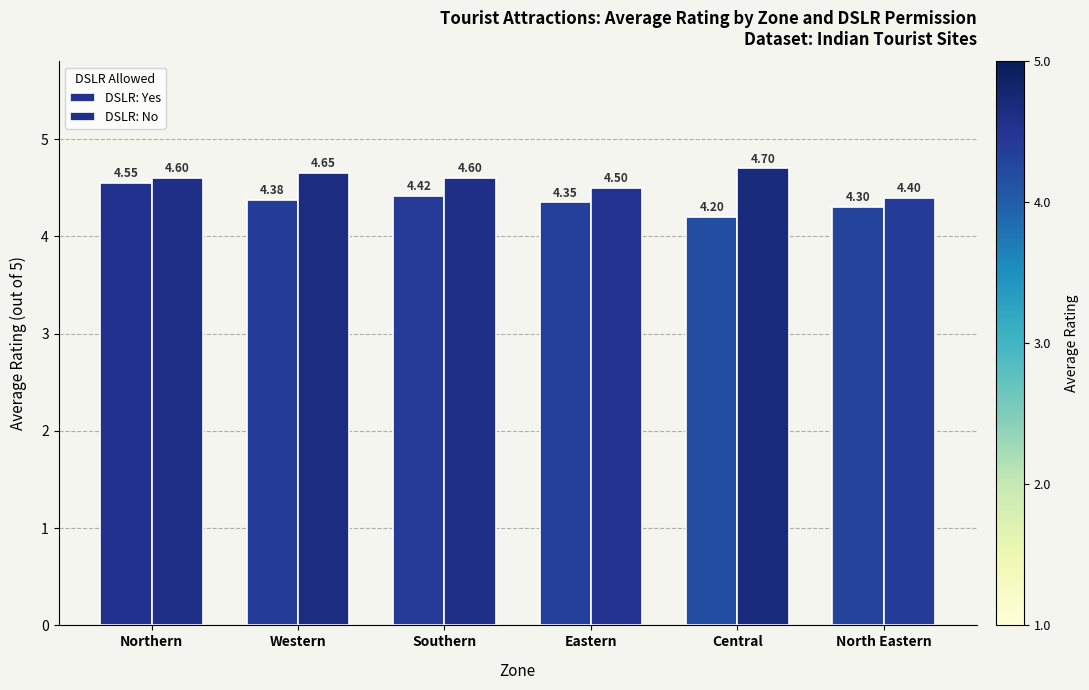

What is the total value across all series at Northern?

9.1